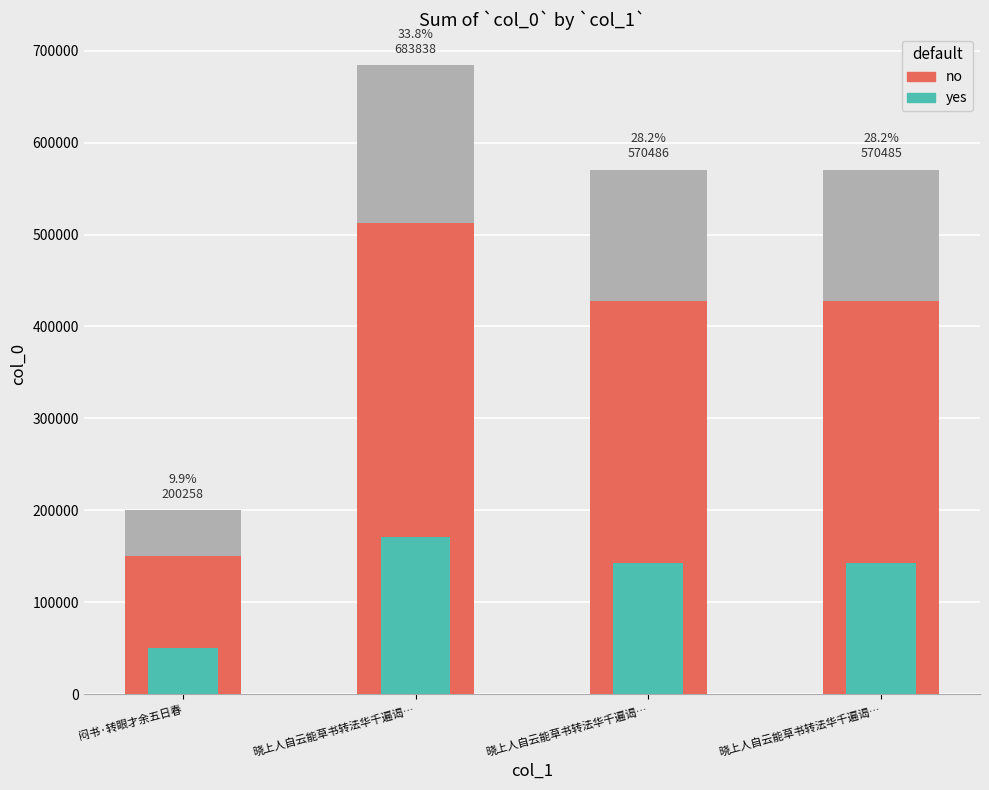

What is the difference between the second highest and second lowest values in the yes series?

0.2